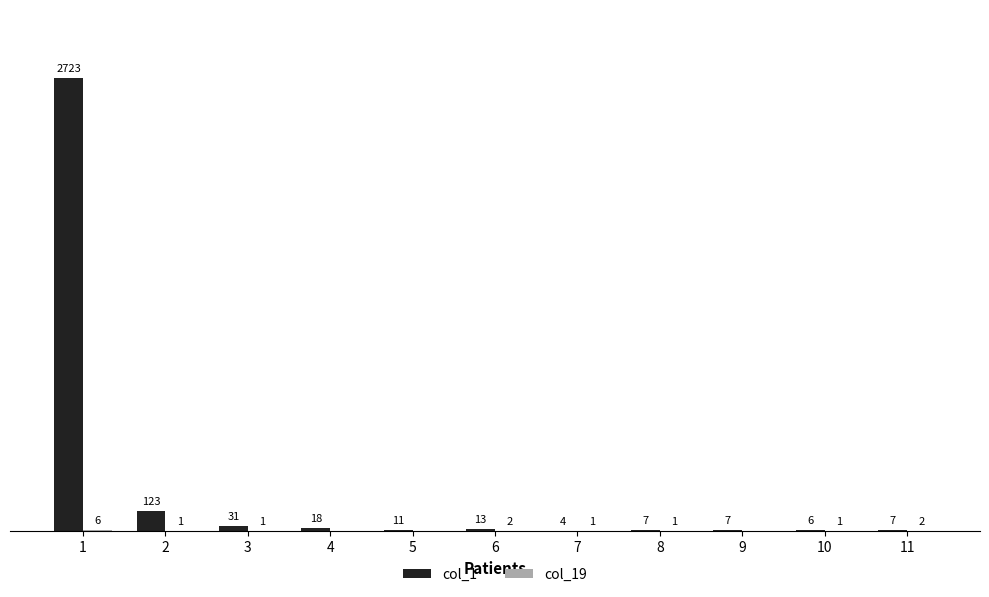

Which series changed the most between 2 and 4?

col_1